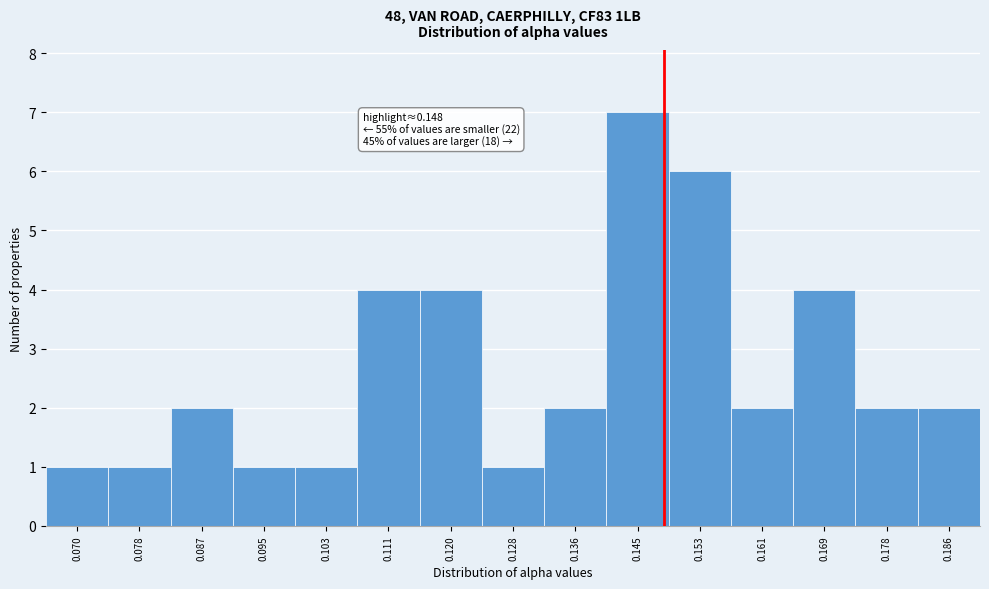

Over which range of the x-axis is the bar tallest?

0.140 to 0.149